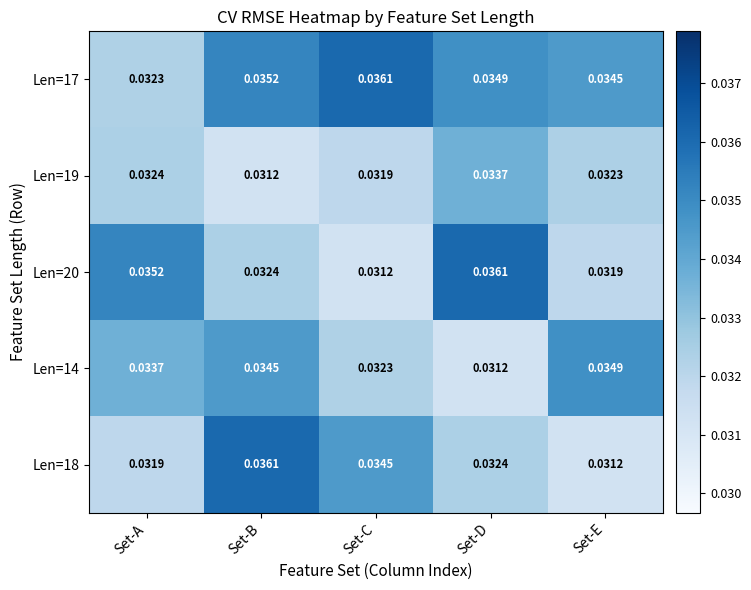

At which category is the sum across all series the highest?

Set-B